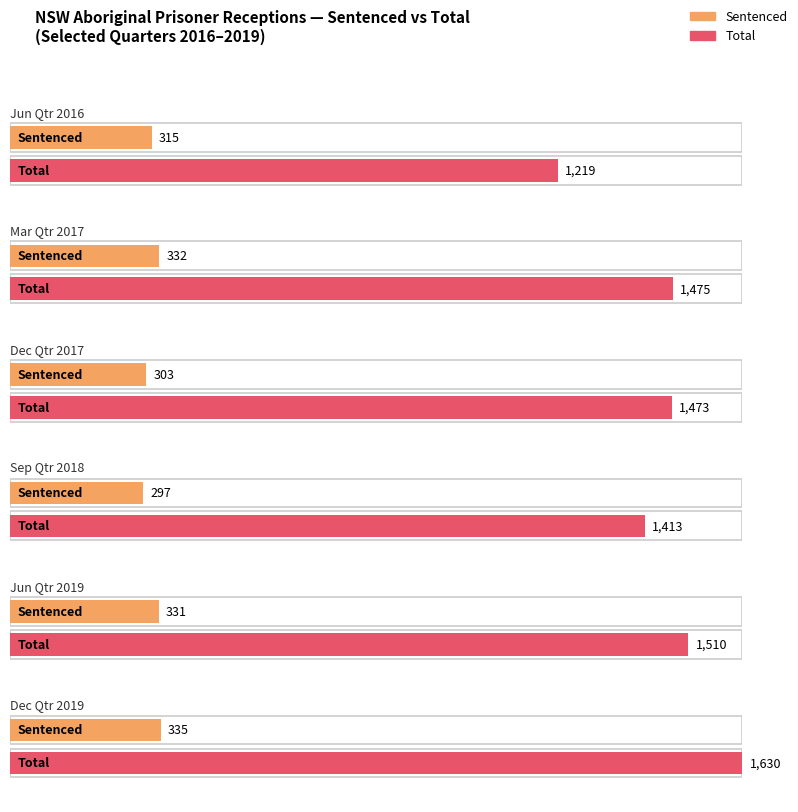

Which series has the largest range (max minus min)?

Total